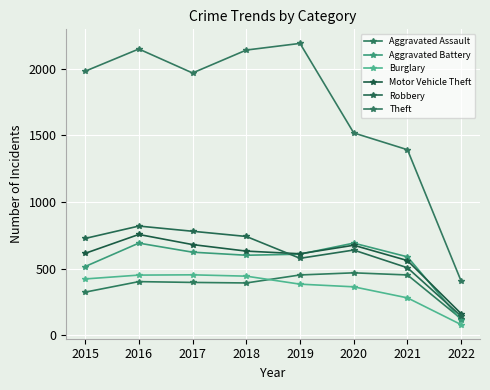

What is the value of the Burglary point at the 6th from the left?

363